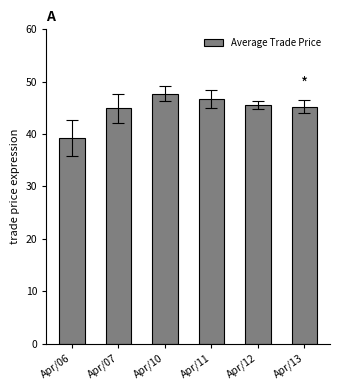

What is the difference between the second highest and minimum values?

7.5